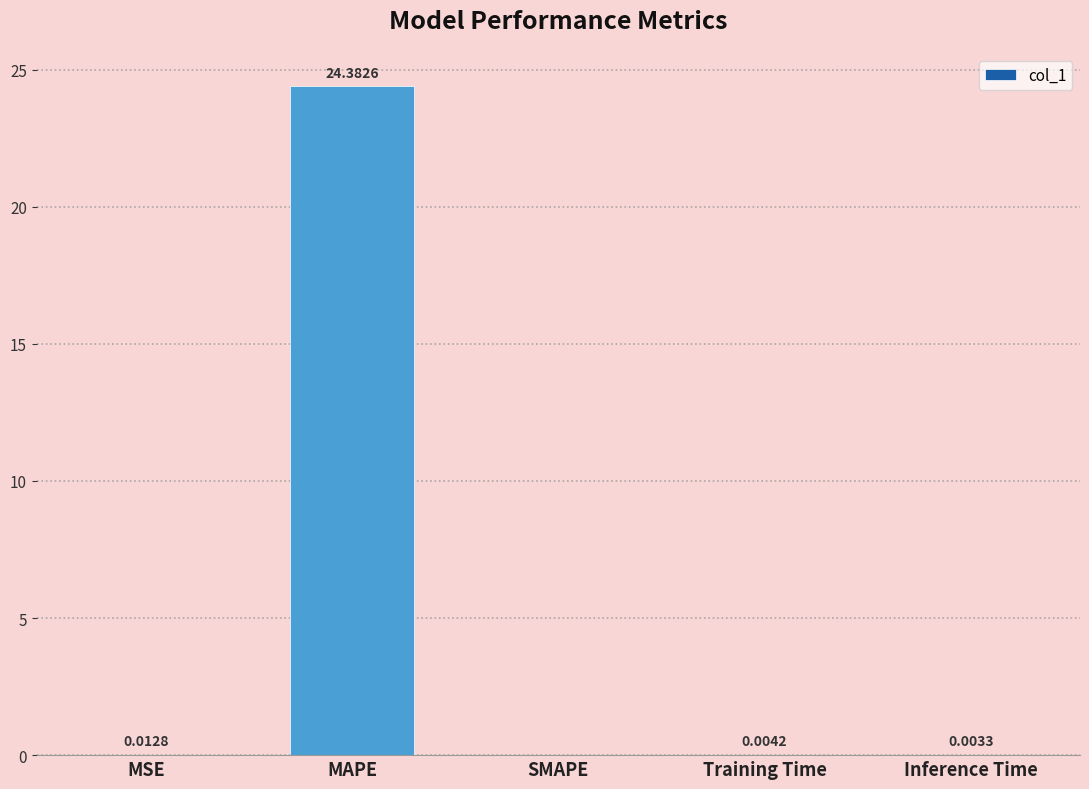

How many positive values are there?

4